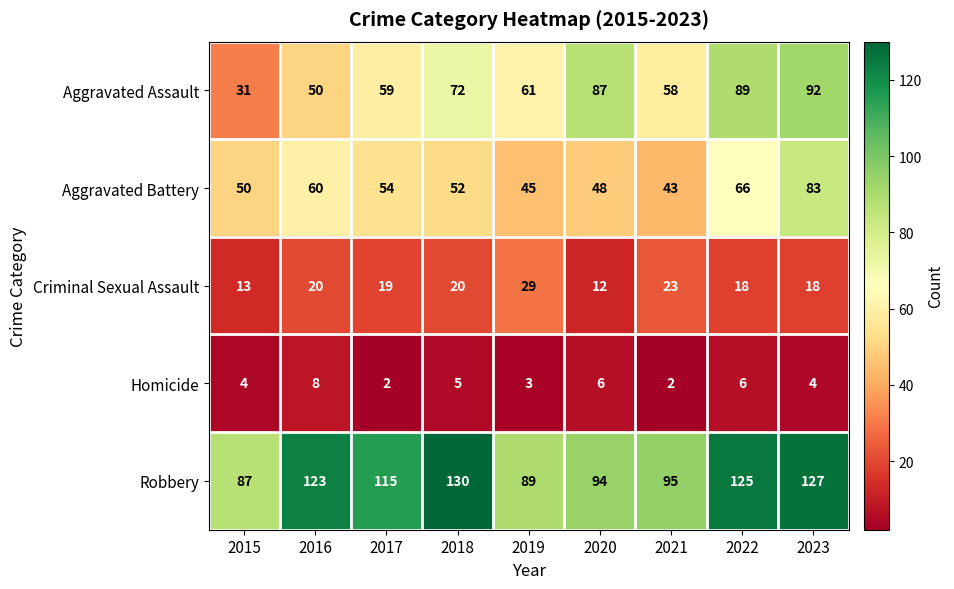

Count the number of data series in this chart.

5